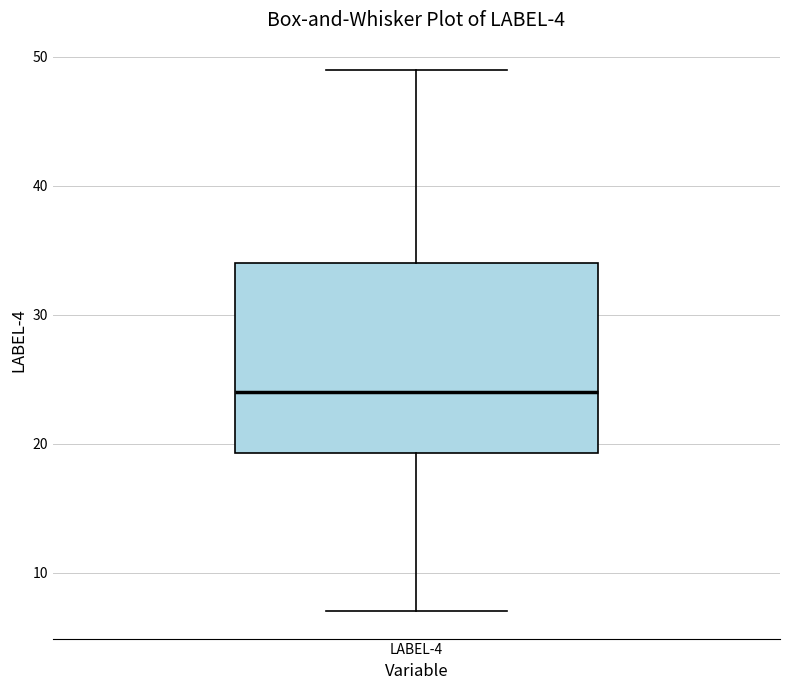

Read this box plot against the y-axis: the position of the median line, the range covered by the box, and the ends of both whiskers. The values are not printed on the chart, so give them approximately, as read against the axis.

median 24, box 19 to 34, whiskers 7 to 49